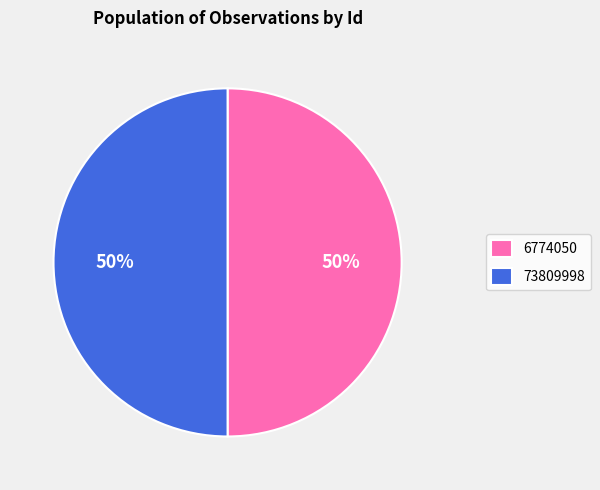

Count the number of slices in the pie.

2